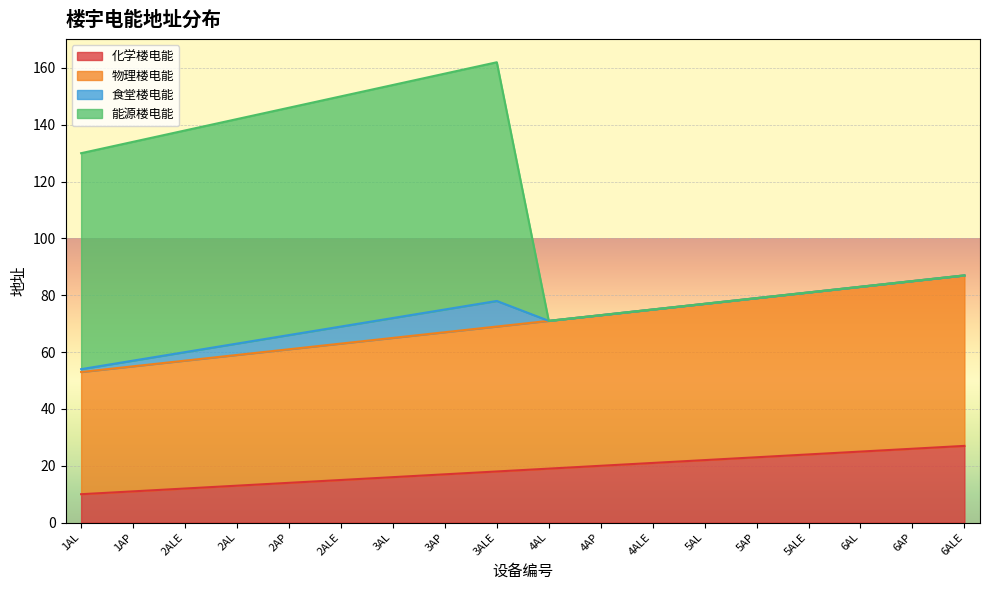

At which label is 化学楼电能 closest to 18?

3ALE